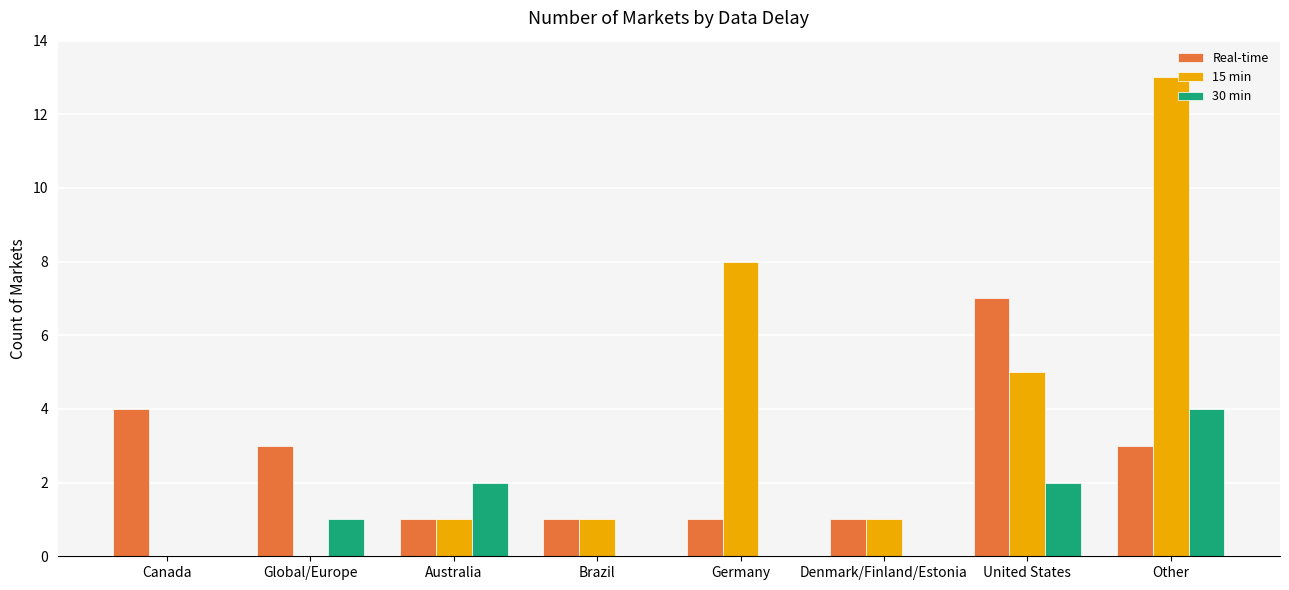

At which label is 15 min closest to 6?

United States